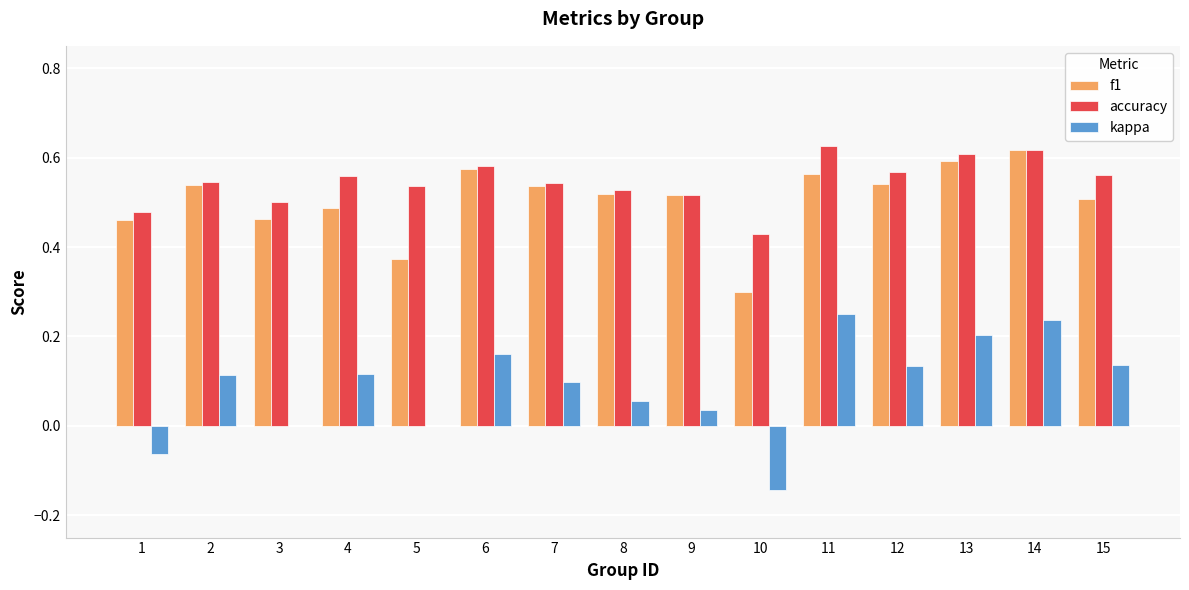

What is the sum of the f1 values at 9 and 6?

1.1